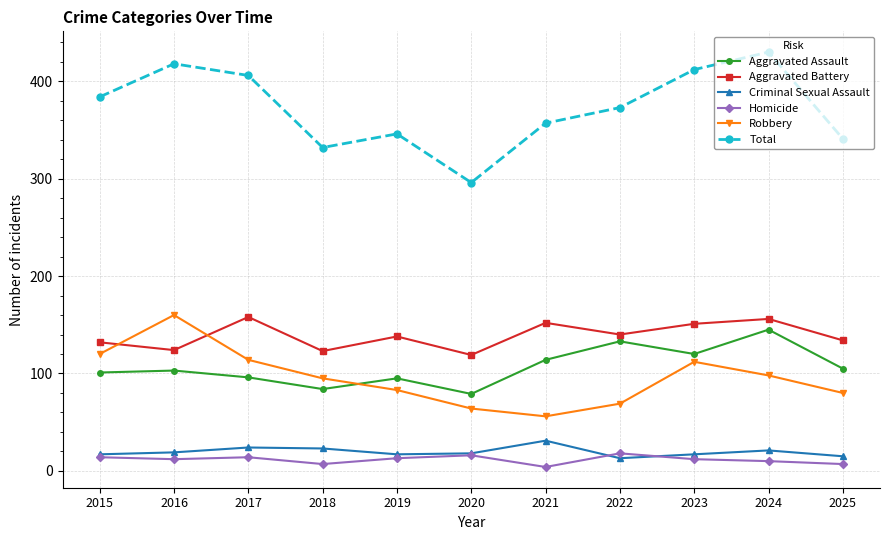

True or false: Total has more than 2 interior local peaks.

True